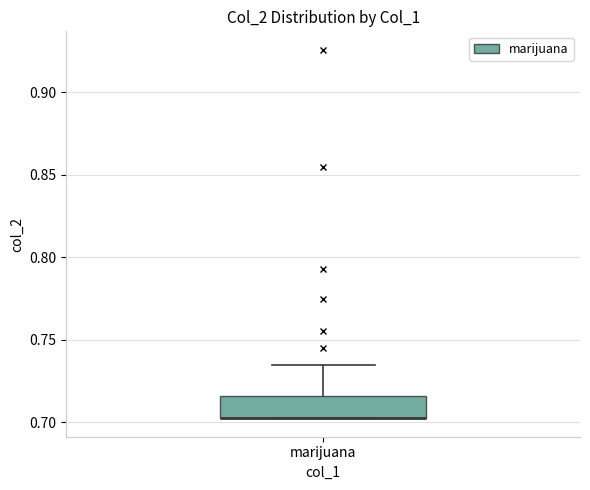

Transcribe this box plot: give where the median line is, the range the box spans, and where the two whiskers end, as read against the y-axis. The values are not printed on the chart, so give them approximately, as read against the axis.

median 0.700 (drawn on the box's lower edge), box 0.700 to 0.715, whiskers 0.700 to 0.735